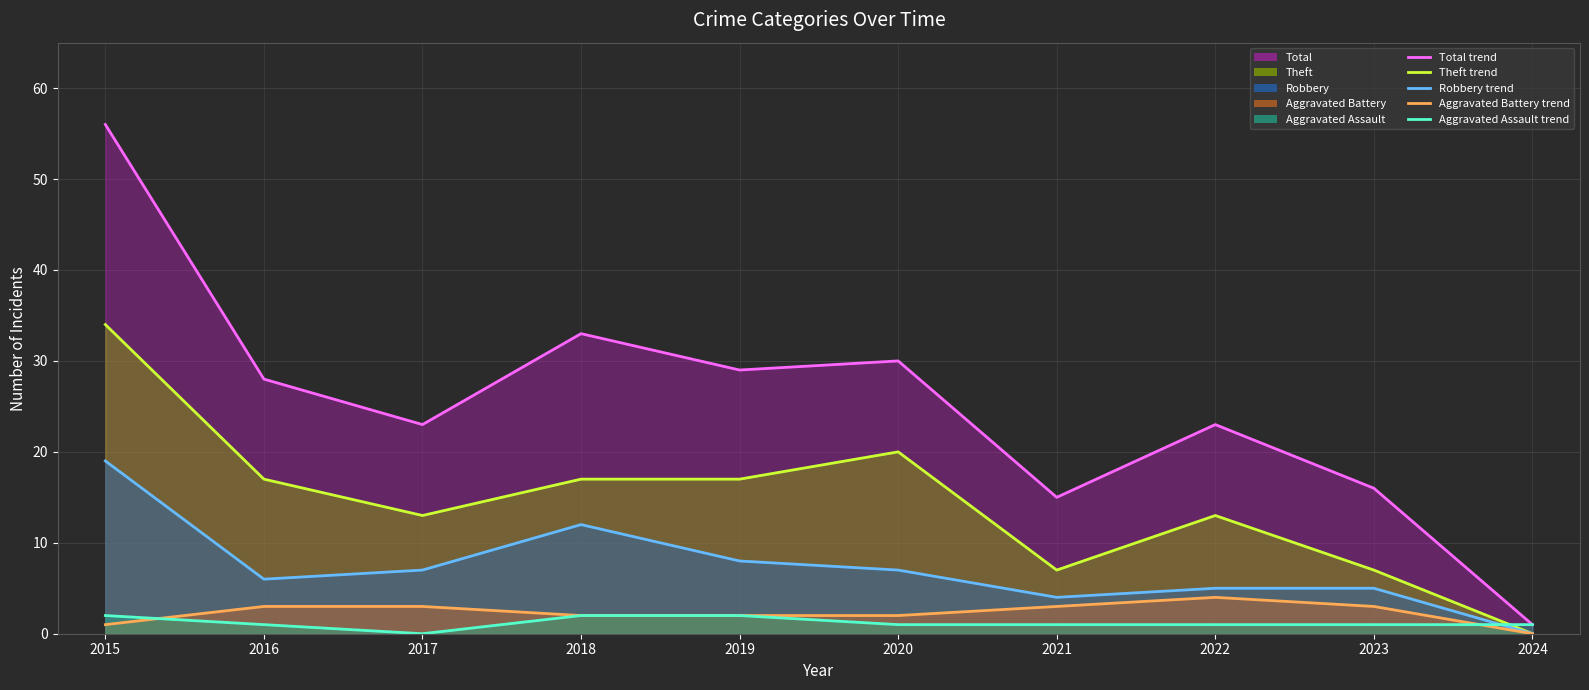

In Total, how many points are lower than both neighbors (excluding endpoints)?

3